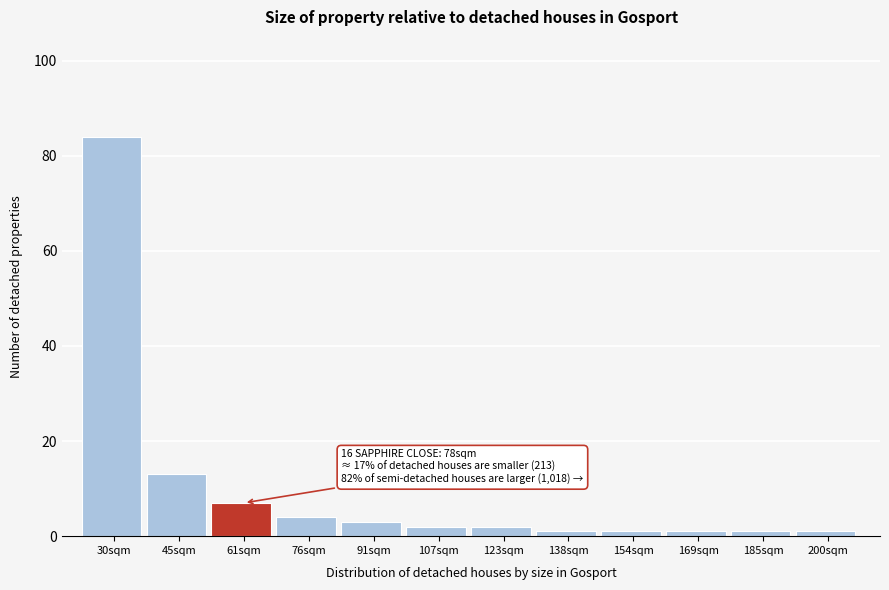

Reading right to left, transcribe all the data shown in this chart.

200sqm=1	185sqm=1	169sqm=1	154sqm=1	138sqm=1	123sqm=2	107sqm=2	91sqm=3	76sqm=4	61sqm=7	45sqm=13	30sqm=84